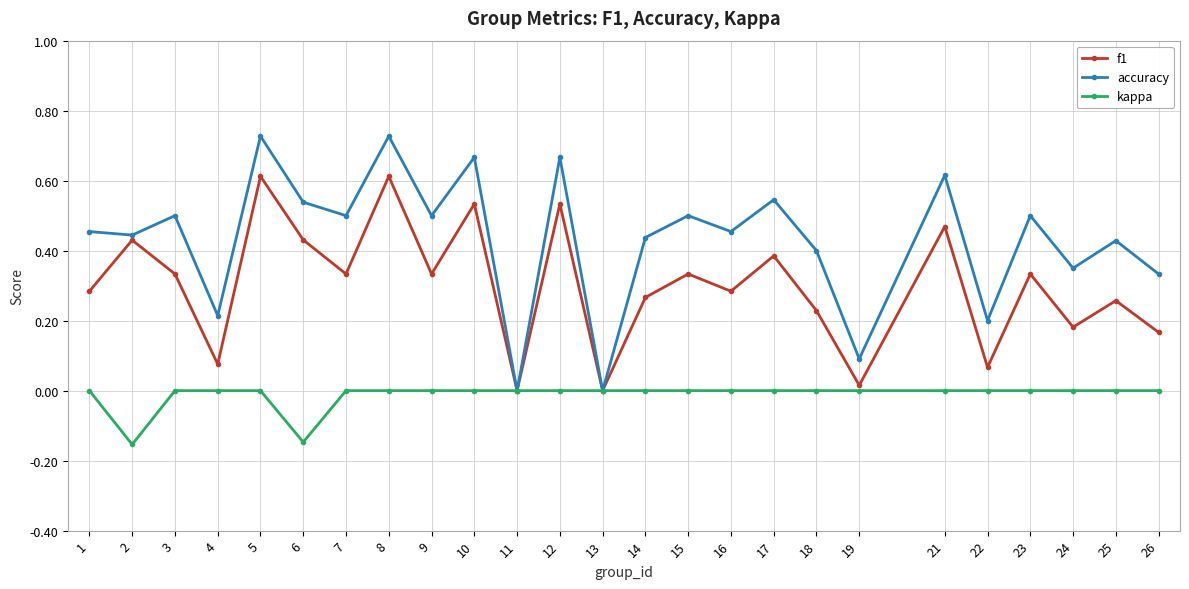

Is this an area chart (filled region under the line)?

No